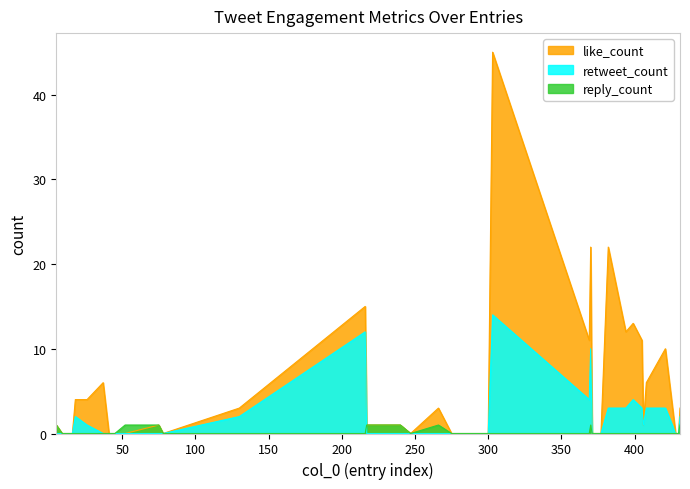

Rank the categories by like_count value from lowest to highest.

9, 16, 41, 45, 52, 78, 247, 275, 279, 285, 291, 294, 300, 371, 376, 377, 428, 429, 430, 5, 75, 217, 240, 406, 130, 266, 431, 18, 26, 37, 408, 421, 369, 405, 394, 399, 216, 370, 382, 303